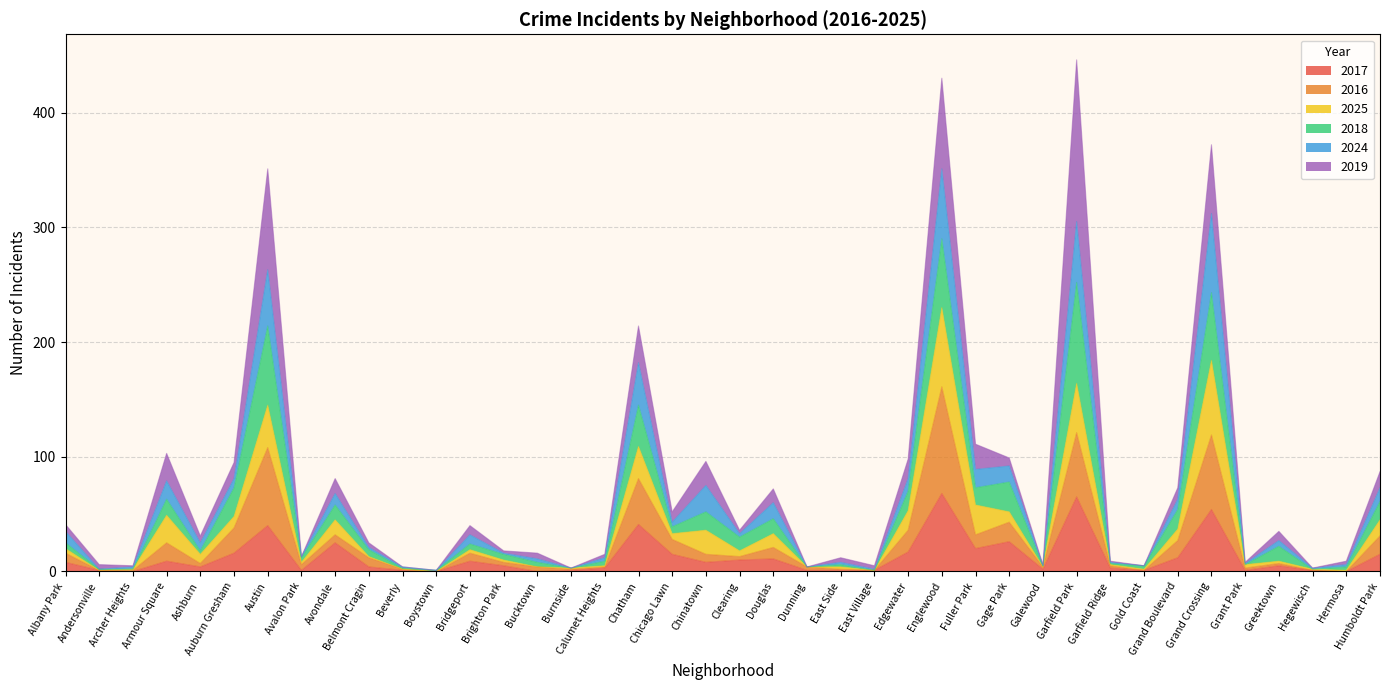

What is the total value across all series at Garfield Park?

446